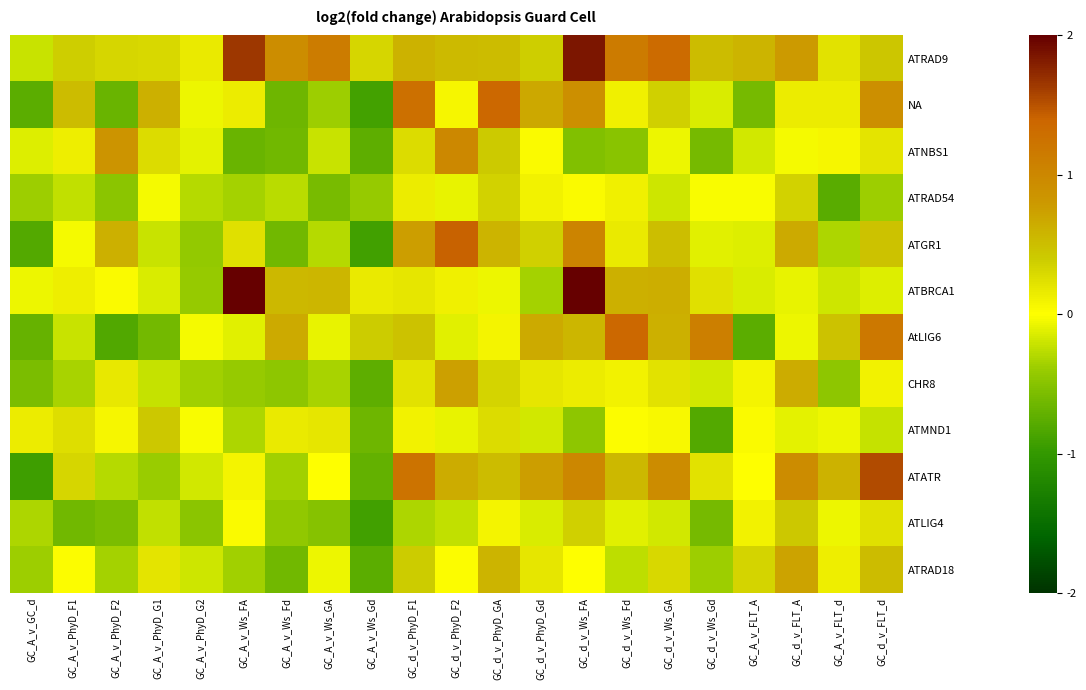

What is the total value across all series at GC_d_v_FLT_A?

4.4